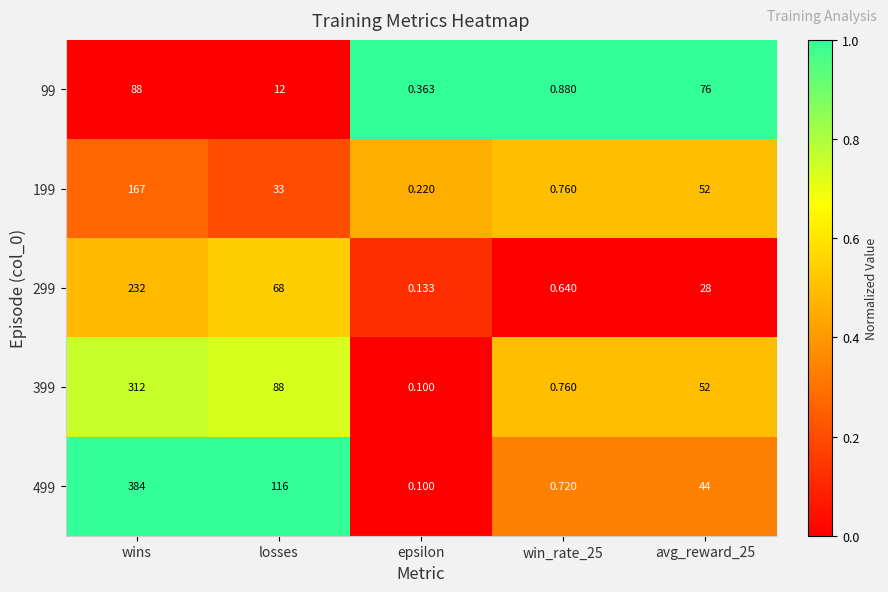

Where is 499 nearest to the value 192?

losses